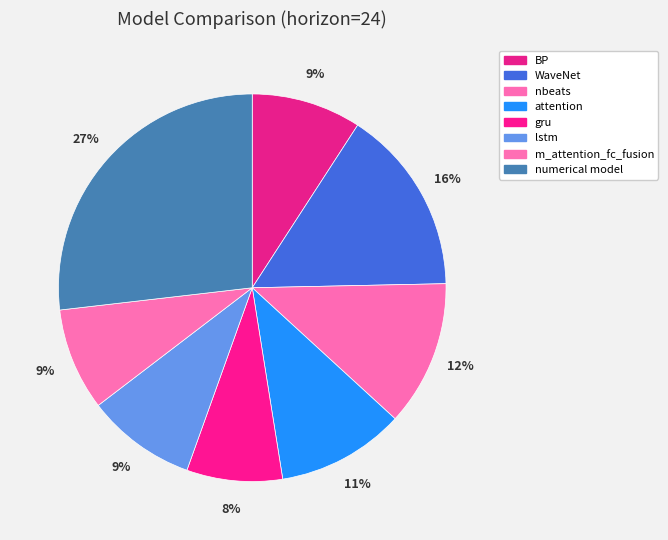

Is it true that m_attention_fc_fusion is 20% of the pie?

False